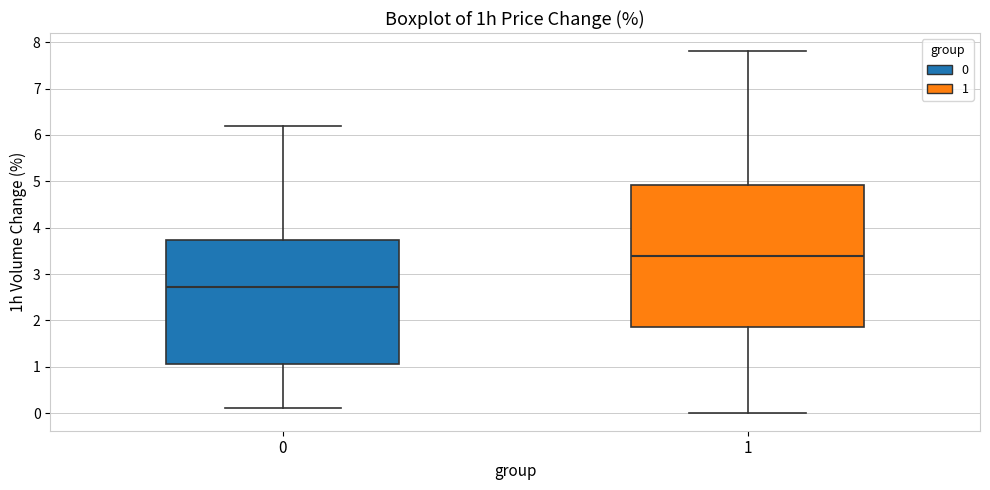

Reading left to right, read every box against the y-axis: the position of its median line, the range the box covers, and the ends of its whiskers. The values are not printed on the chart, so give them approximately, as read against the axis.

0: median 2.7, box 1.1 to 3.7, whiskers 0.1 to 6.2
1: median 3.4, box 1.9 to 4.9, whiskers 0.0 to 7.8